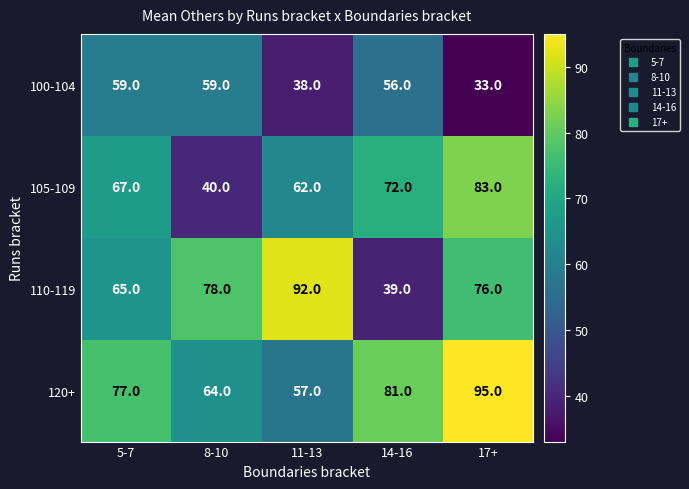

What is the average value of the 105-109 series?

65